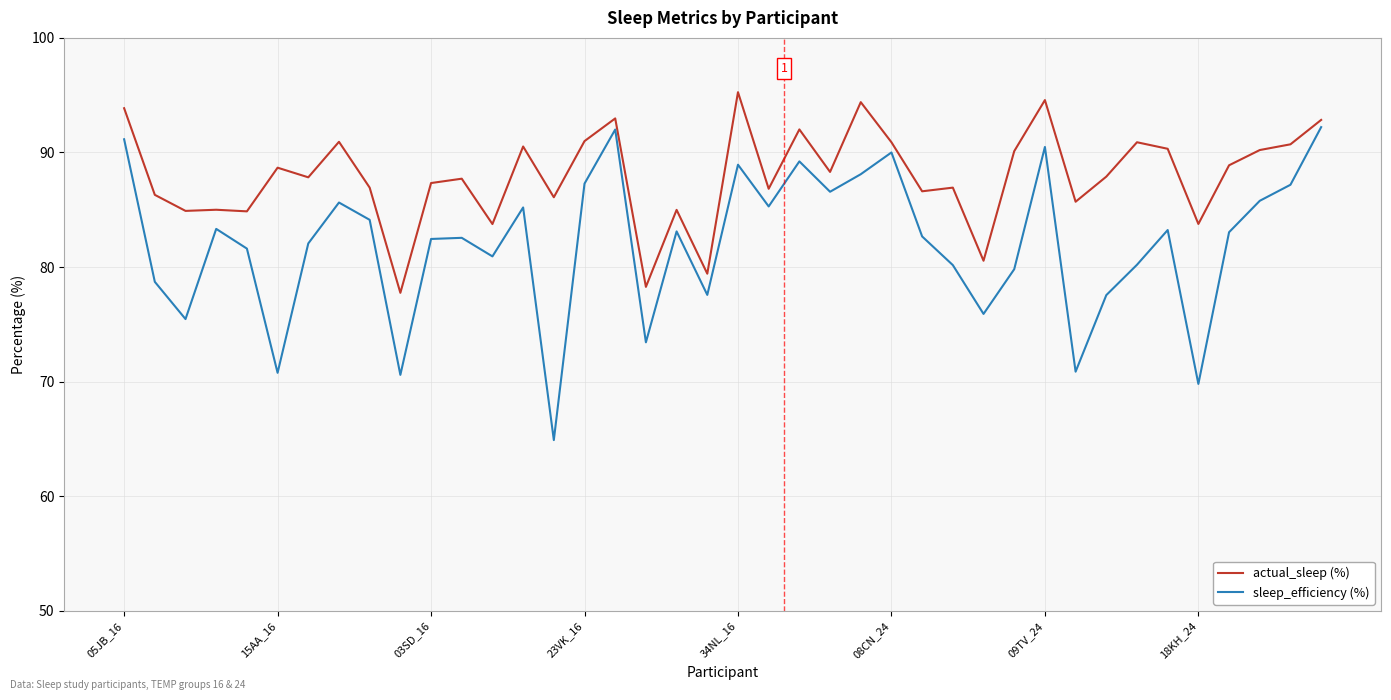

What is the difference between the maximum and minimum values in the actual_sleep (%) series?

17.5